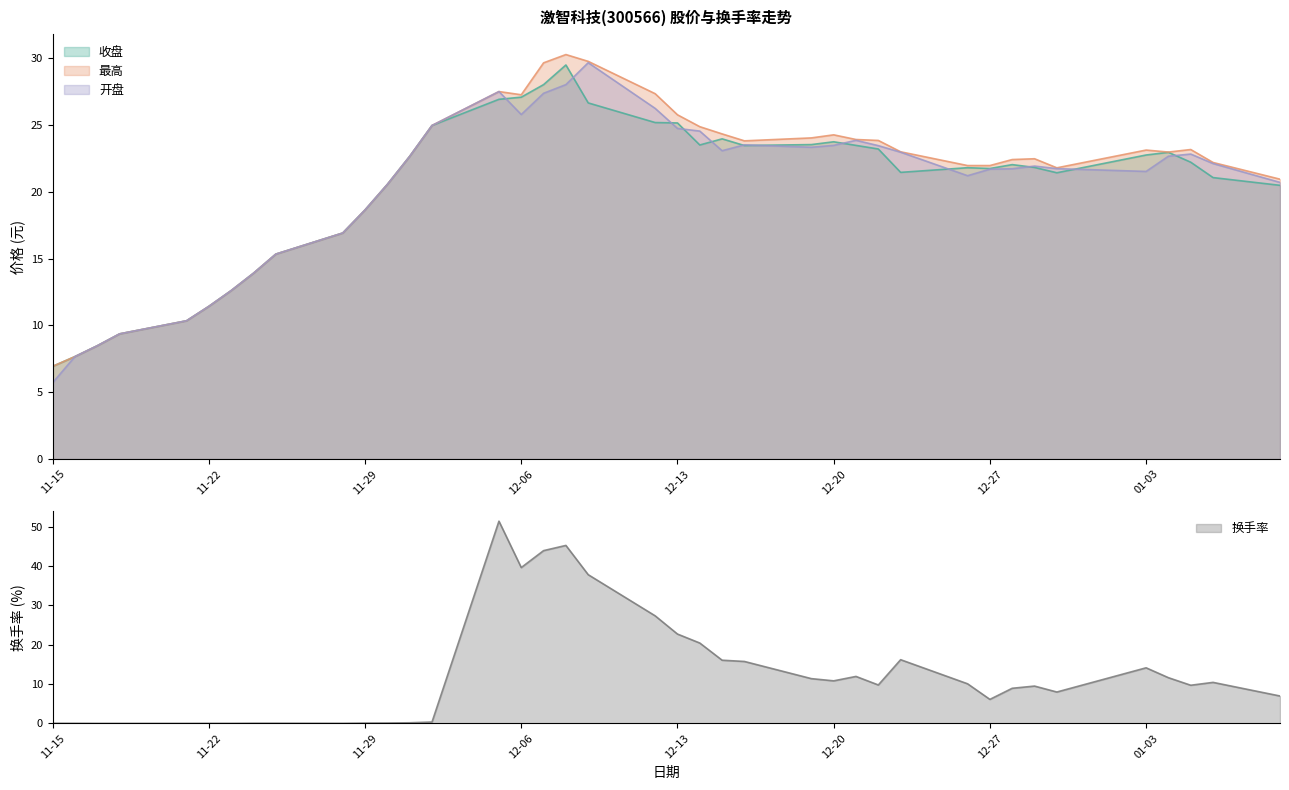

Reading left to right, transcribe all the data shown in this chart.

收盘: 6.9	7.7	8.5	9.4	10.3	11.4	12.6	13.9	15.3	16.9	18.6	20.6	22.7	25.0	26.9	27.1	28.0	29.5	26.7	25.2	25.2	23.5	24.0	23.5	23.5	23.8	23.5	23.2	21.5	21.8	21.8	22.0	21.8	21.4	22.8	23.0	22.2	21.1	20.5
最高: 6.9	7.7	8.5	9.4	10.3	11.4	12.6	13.9	15.3	16.9	18.6	20.6	22.7	25.0	27.5	27.3	29.7	30.3	29.8	27.4	25.8	24.9	24.3	23.8	24.0	24.3	23.9	23.9	23.0	22.0	22.0	22.4	22.5	21.8	23.1	23.0	23.2	22.2	20.9
开盘: 5.7	7.7	8.5	9.4	10.3	11.4	12.6	13.9	15.3	16.9	18.6	20.6	22.7	25.0	27.5	25.8	27.4	28.0	29.7	26.2	24.8	24.6	23.1	23.5	23.3	23.5	23.9	23.5	23.0	21.2	21.7	21.7	21.9	21.7	21.5	22.7	22.8	22.1	20.7
换手率: 0.0	0.0	0.0	0.0	0.0	0.0	0.0	0.0	0.0	0.0	0.1	0.1	0.2	0.3	51.4	39.6	43.9	45.2	37.8	27.3	22.7	20.4	16.1	15.7	11.4	10.8	11.9	9.8	16.2	10.1	6.1	8.9	9.5	8.0	14.1	11.6	9.7	10.4	7.0